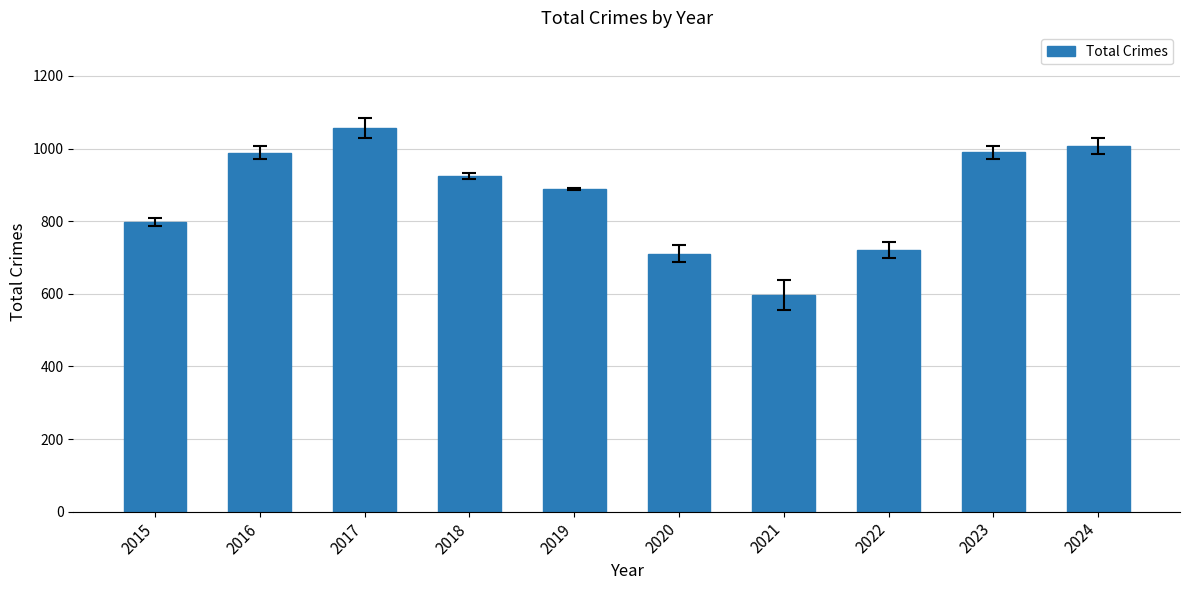

What is the smallest value displayed?

597